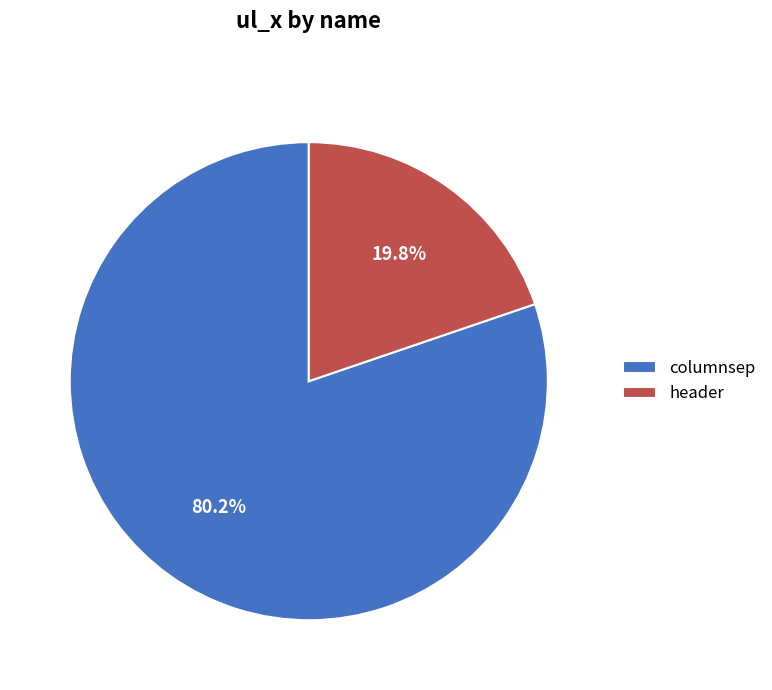

Which category accounts for the majority?

columnsep